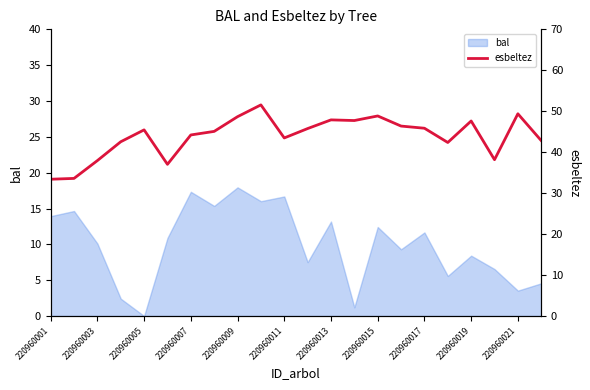

How many points are higher than both their immediate neighbors (excluding endpoints)?

6